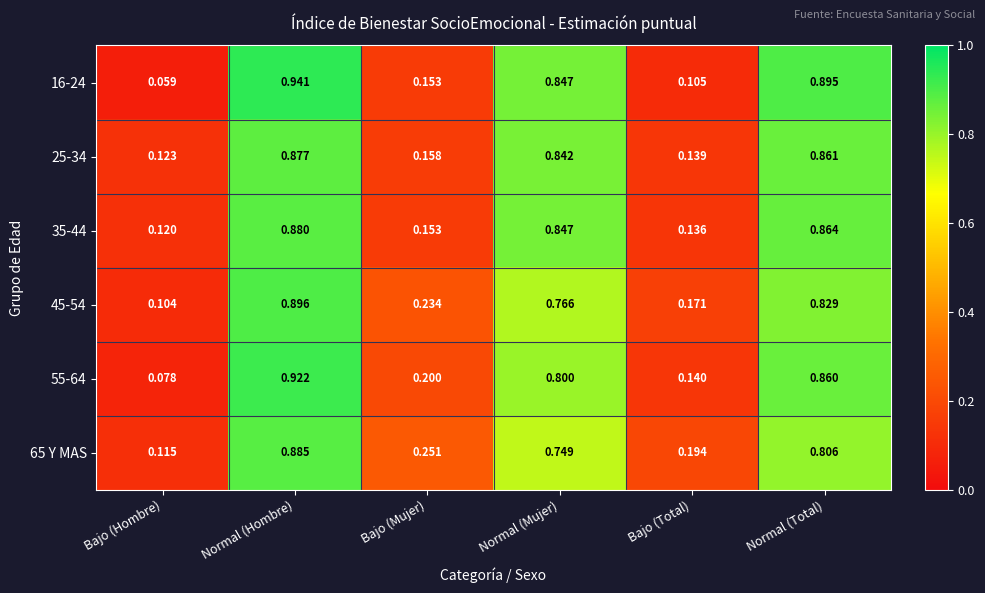

At how many categories does at least one series exceed 0?

6